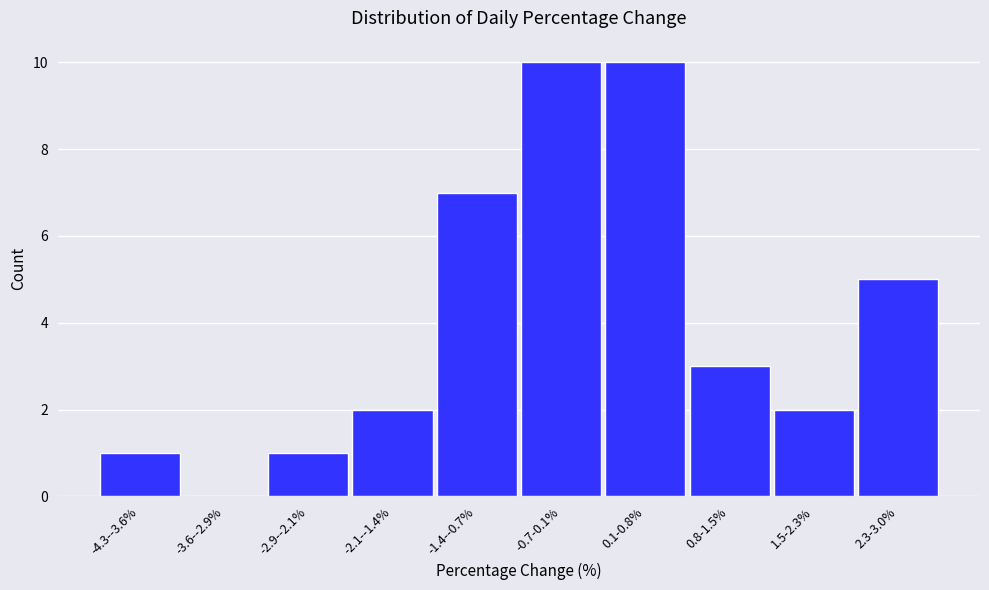

Reading left to right, what are all the values shown in this chart?

-4.3--3.6%=1	-3.6--2.9%=0	-2.9--2.1%=1	-2.1--1.4%=2	-1.4--0.7%=7	-0.7-0.1%=10	0.1-0.8%=10	0.8-1.5%=3	1.5-2.3%=2	2.3-3.0%=5